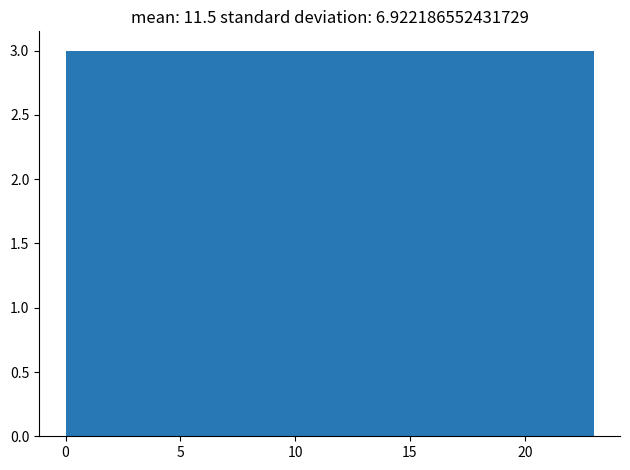

Reading left to right, list every bar in this chart as the range it spans on the x-axis followed by its height. Neither the bar edges nor the heights are printed on the chart, so give them approximately, as read against the axes.

0.0 to 3.0: 3
3.0 to 6.0: 3
6.0 to 8.5: 3
8.5 to 11.5: 3
11.5 to 14.5: 3
14.5 to 17.5: 3
17.5 to 20.0: 3
20.0 to 23.0: 3